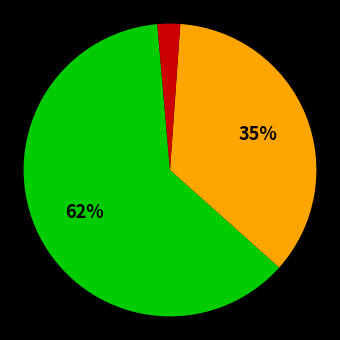

Does any single category account for the majority?

Yes